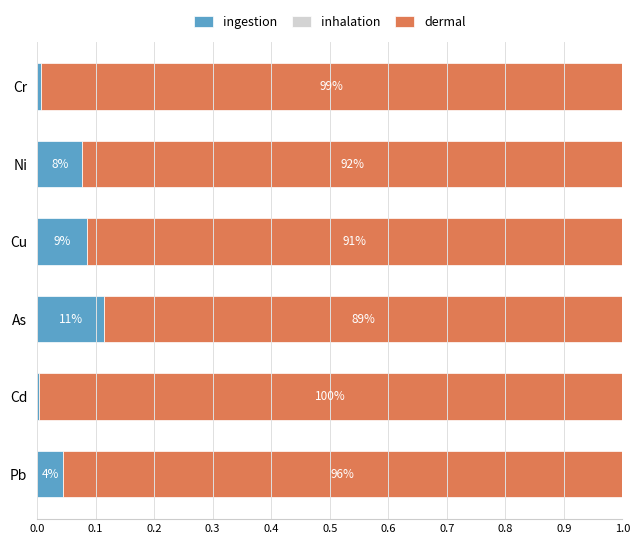

How many bars are there in total?

18